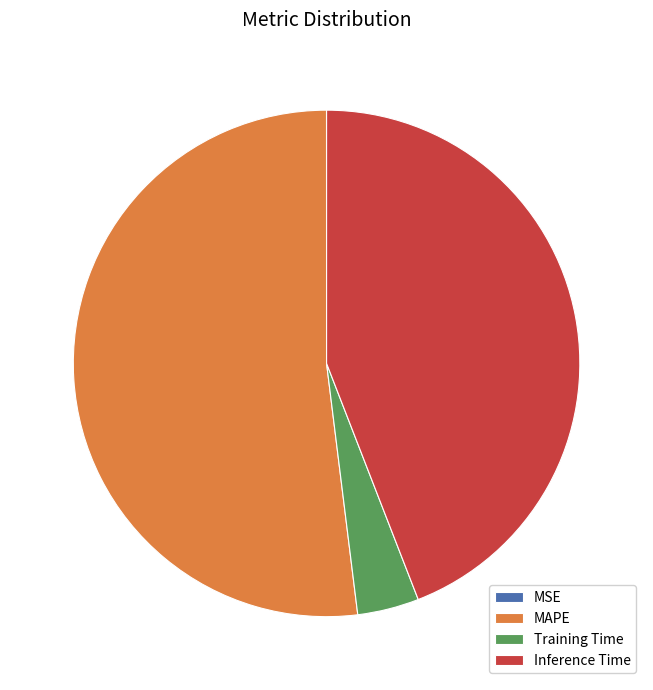

What is the largest slice in the pie chart?

MAPE